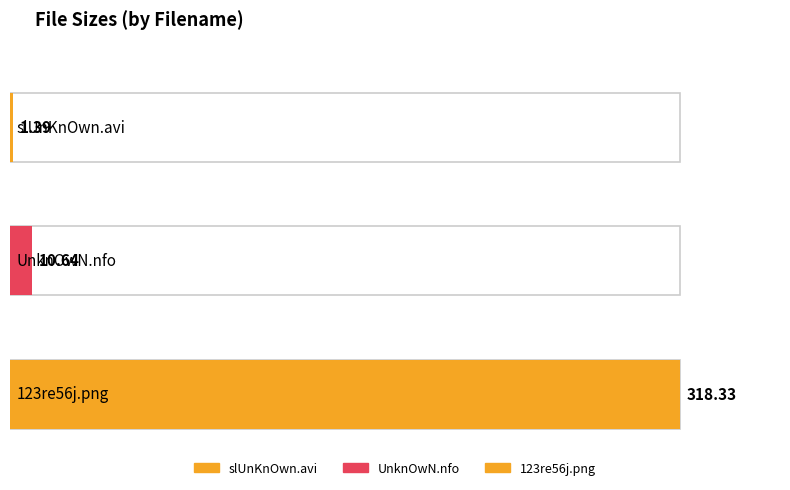

Reading right to left, what are all the values shown in this chart?

318.3	10.6	1.4